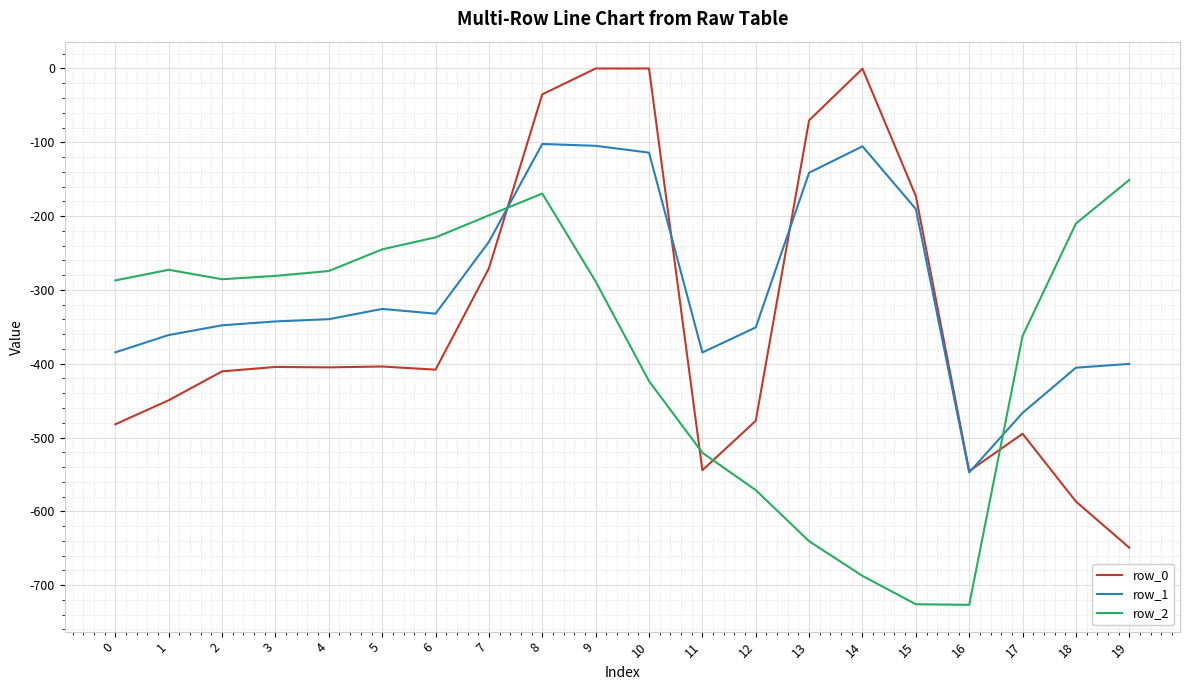

At which category is the sum across all series the highest?

8